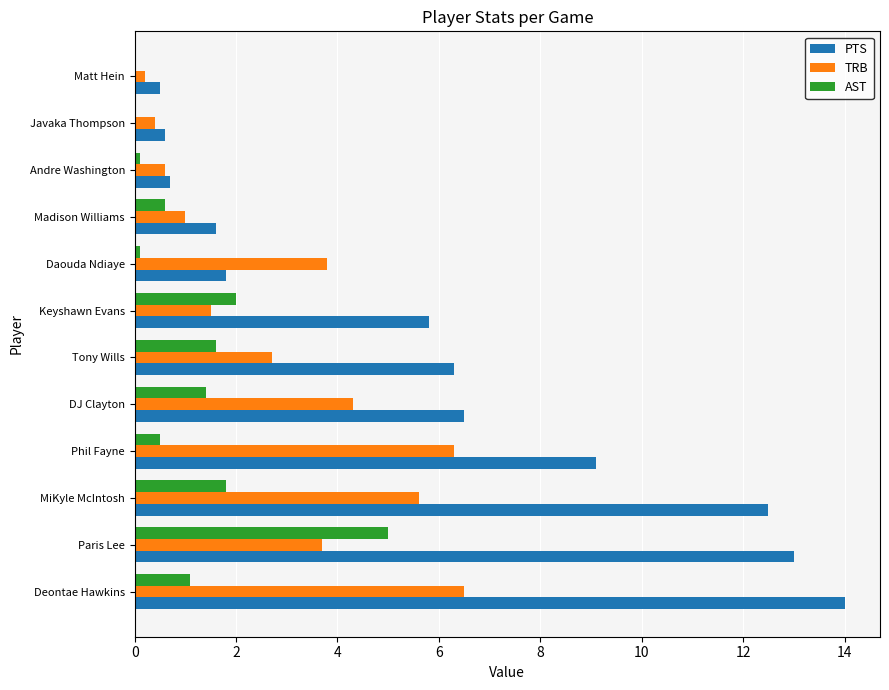

Which series changed the most between Phil Fayne and Daouda Ndiaye?

PTS